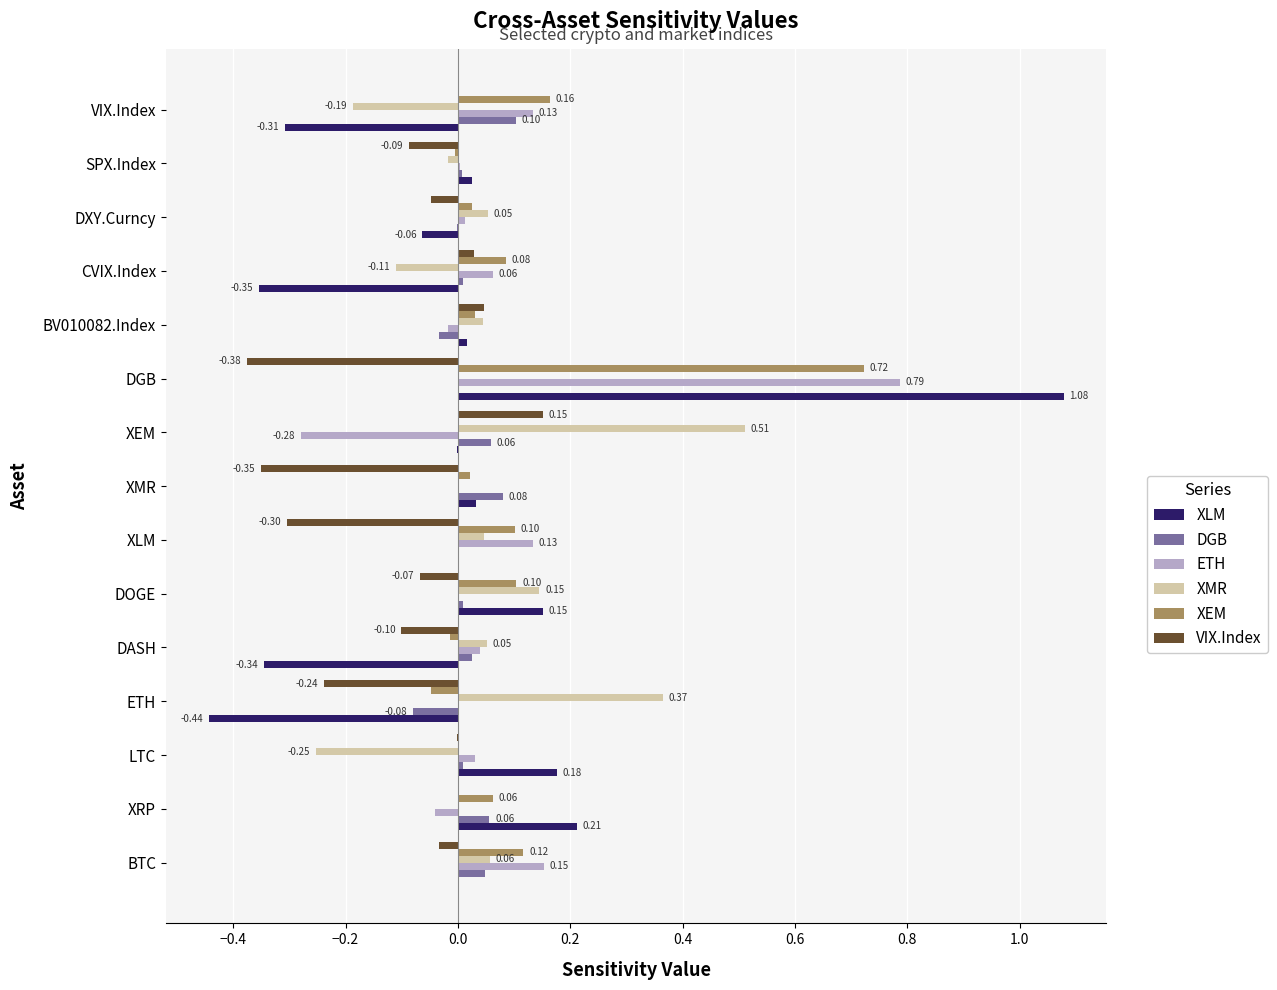

At which category is the sum across all series the highest?

DGB